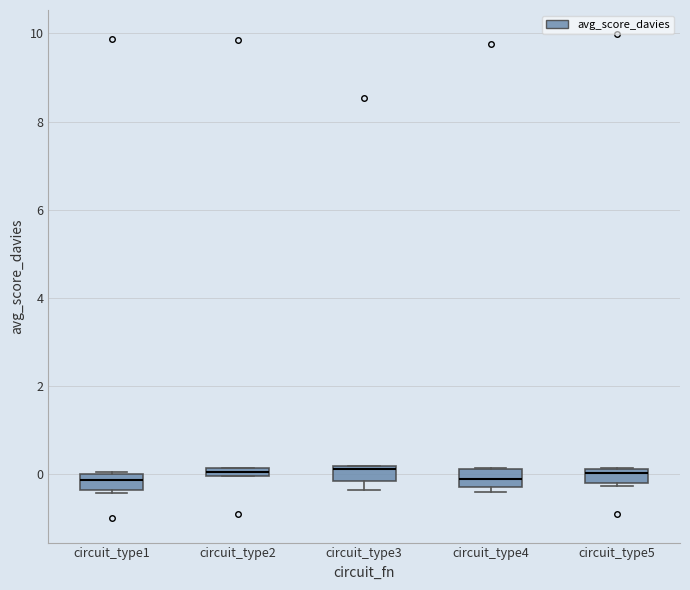

Where is the upper edge of the box for circuit_type2 on the y-axis? The values are not printed on the chart, so give them approximately, as read against the axis.

0.2